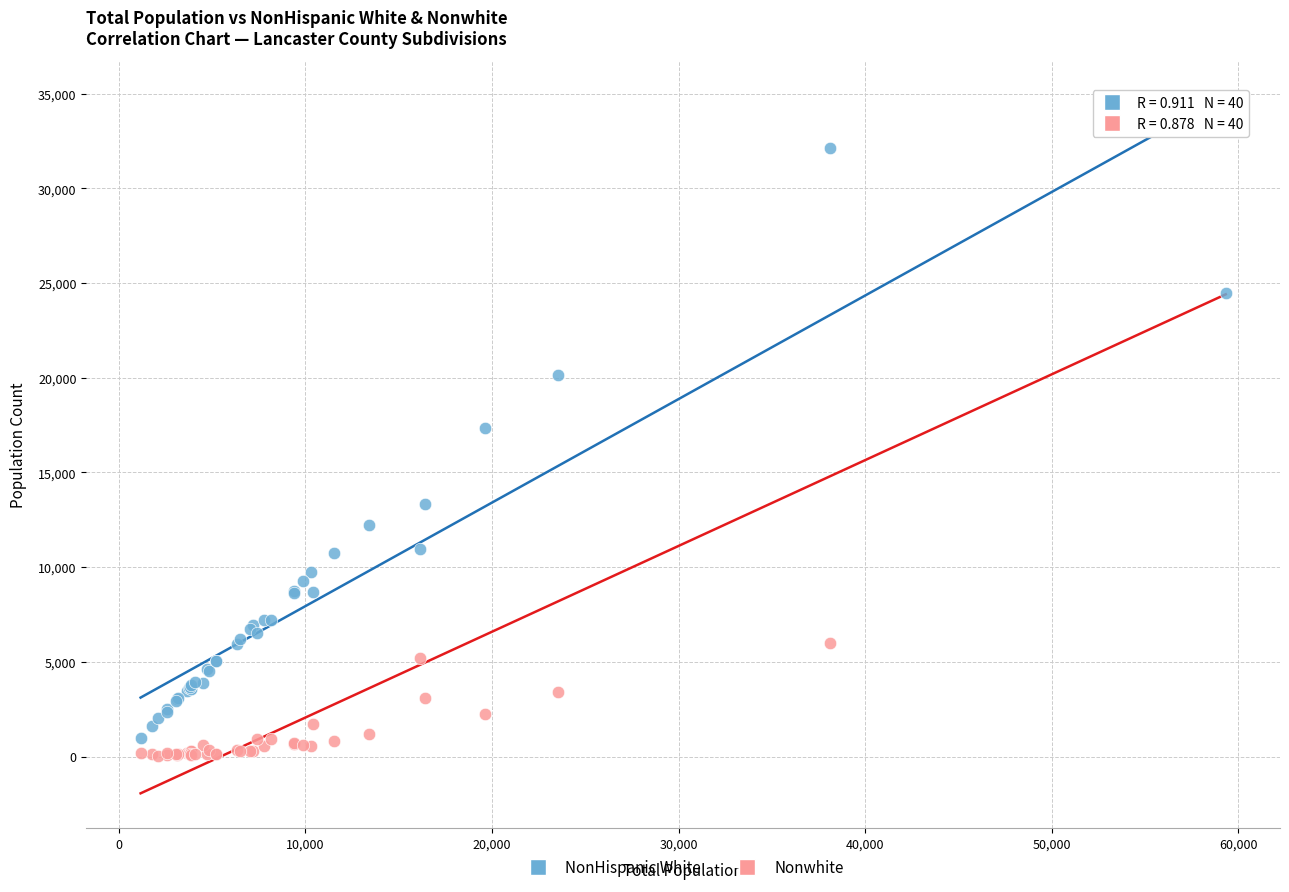

Which series reaches the maximum Y coordinate?

Nonwhite